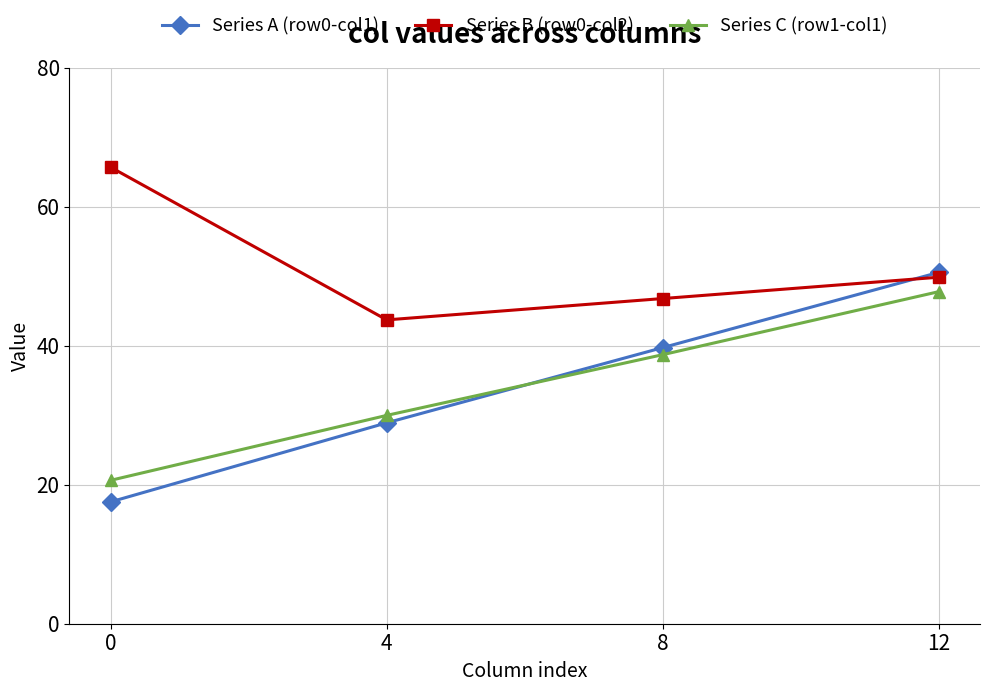

Is the value of Series C (row1-col1) at 0 greater than the value of Series B (row0-col2) at 0?

No